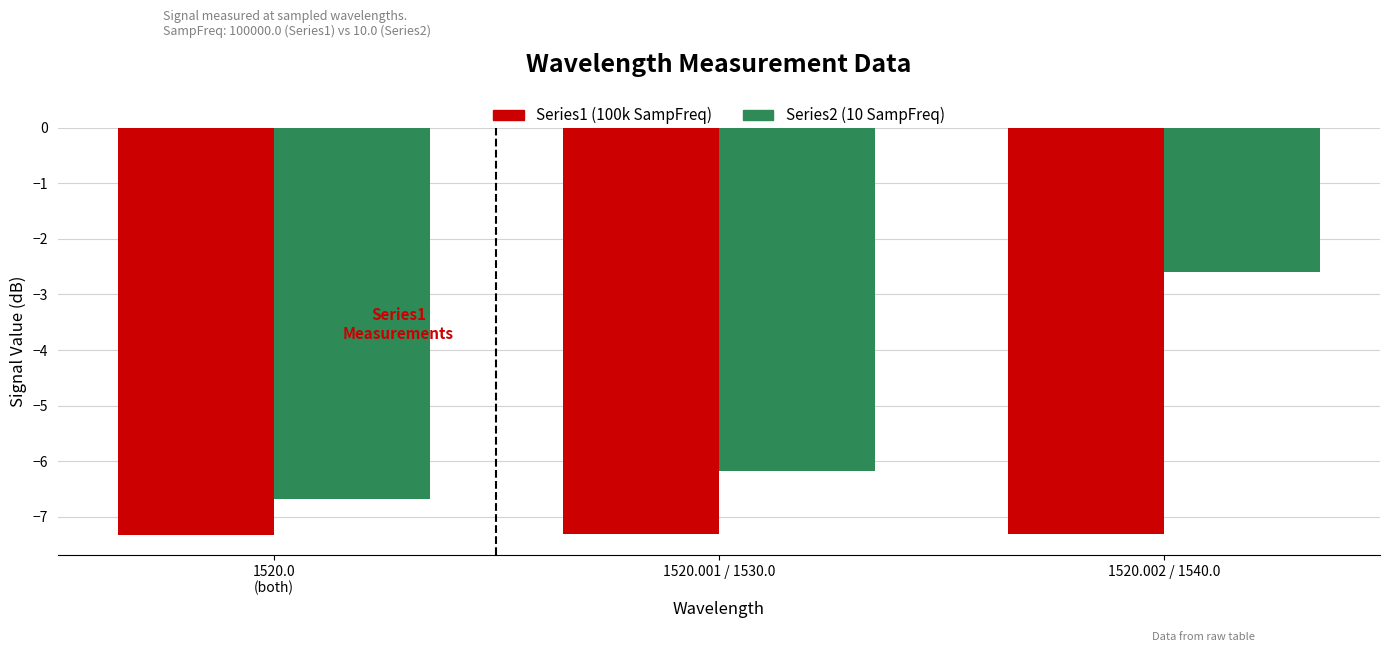

What is the spread (max minus min) of values at 1520.002 / 1540.0?

4.7